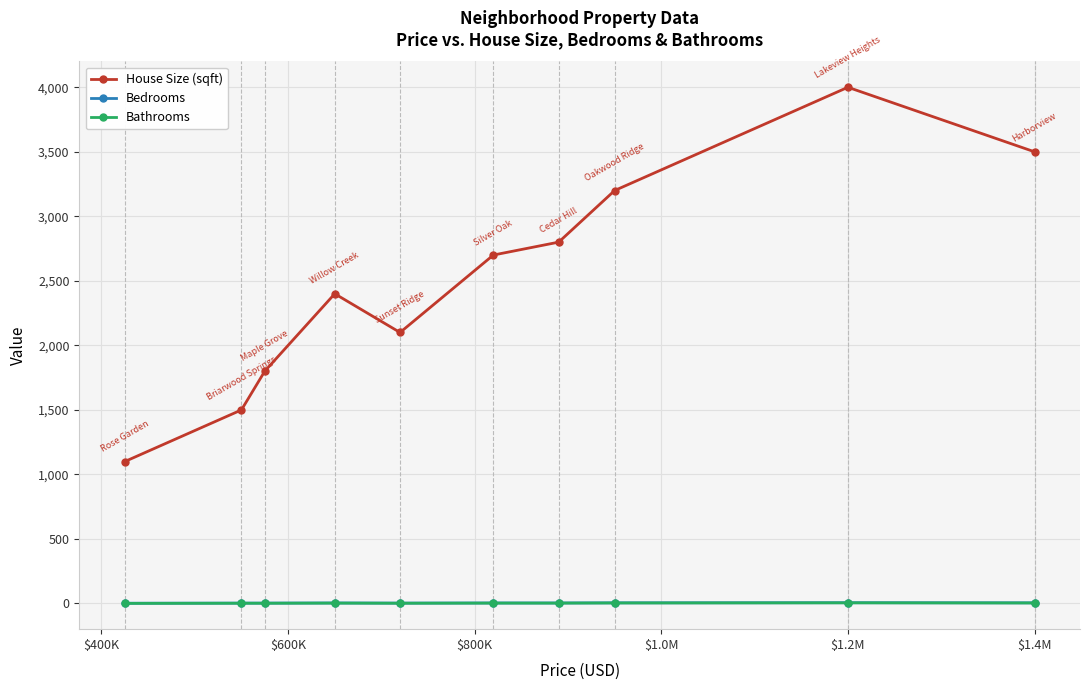

How many Bedrooms values are between 3 and 5?

8